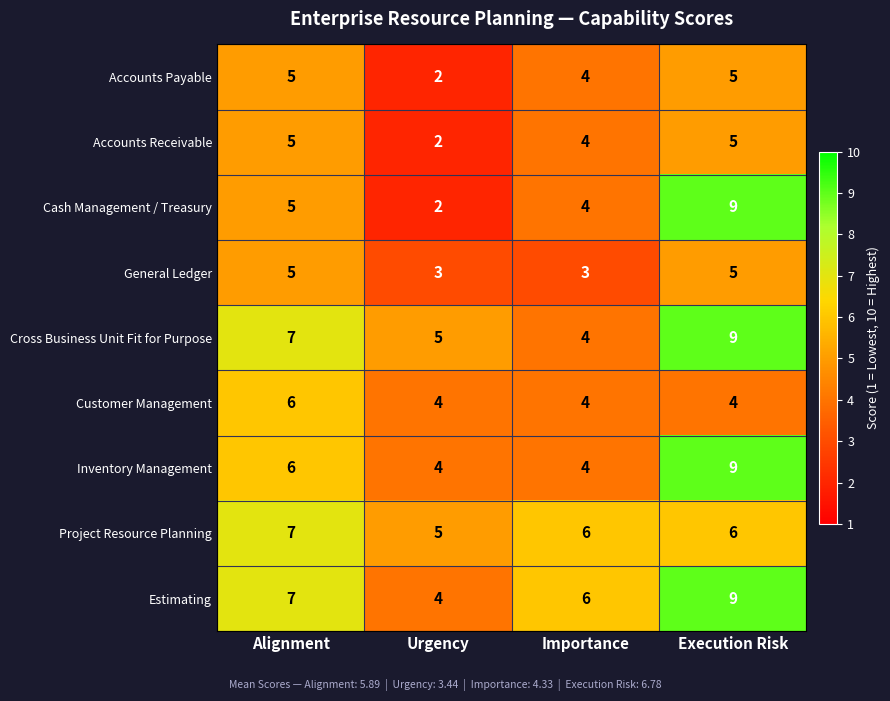

What is the approximate value of Cross Business Unit Fit for Purpose at Importance?

4